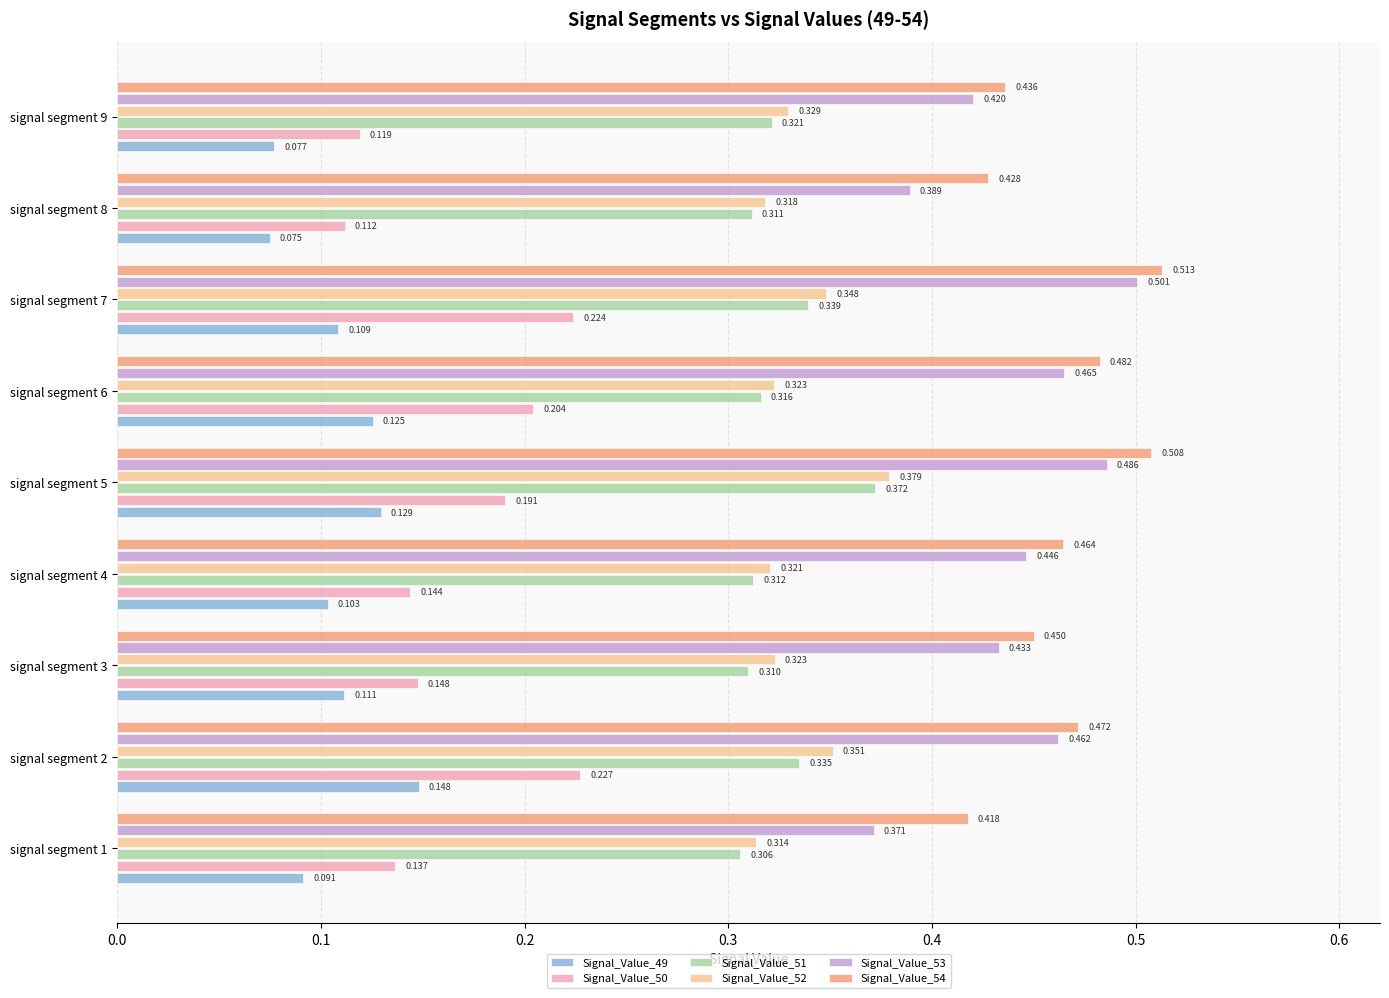

Is the value of Signal_Value_53 at signal segment 4 greater than the value of Signal_Value_52 at signal segment 8?

Yes